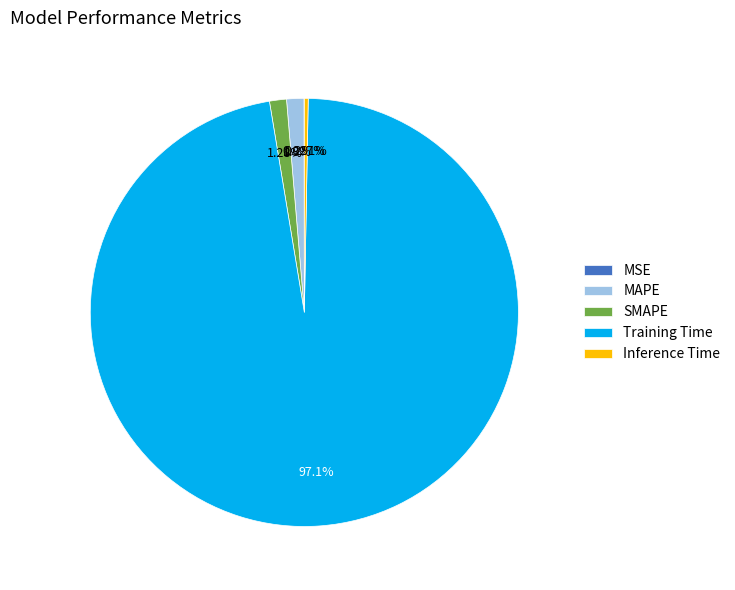

To the nearest percent, what percentage of the pie is MAPE?

1%